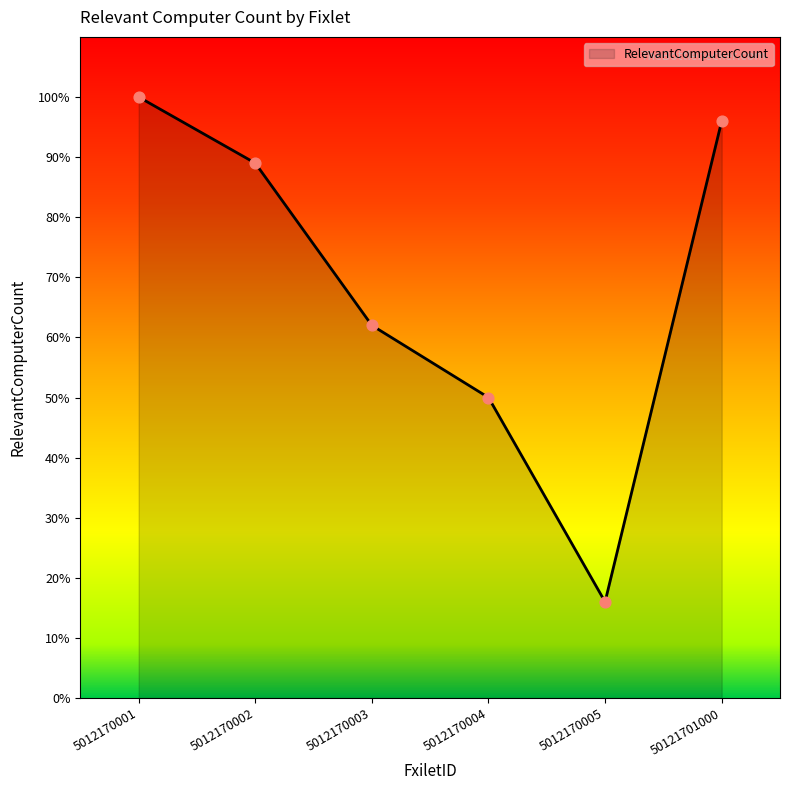

Between 5012170002 and 5012170001, which is larger?

5012170001